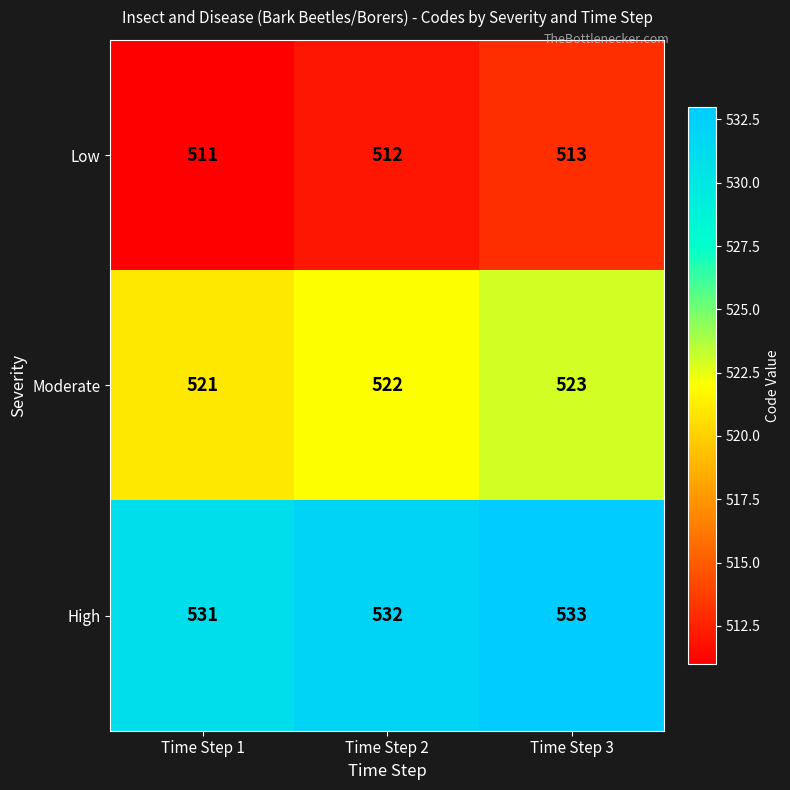

What is the total value across all series at Time Step 2?

1566